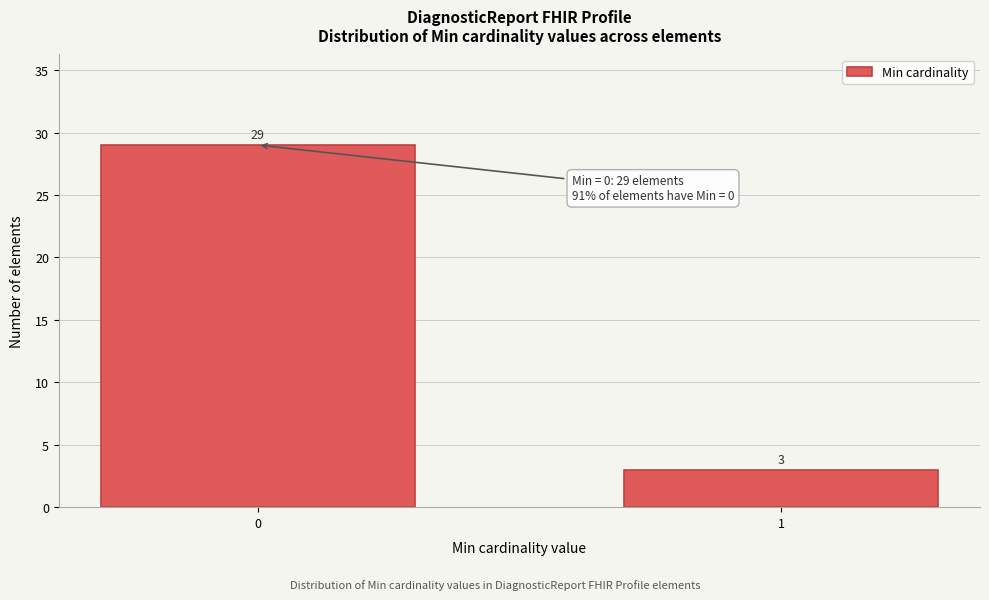

Reading left to right, transcribe all the data shown in this chart.

0=29	1=3